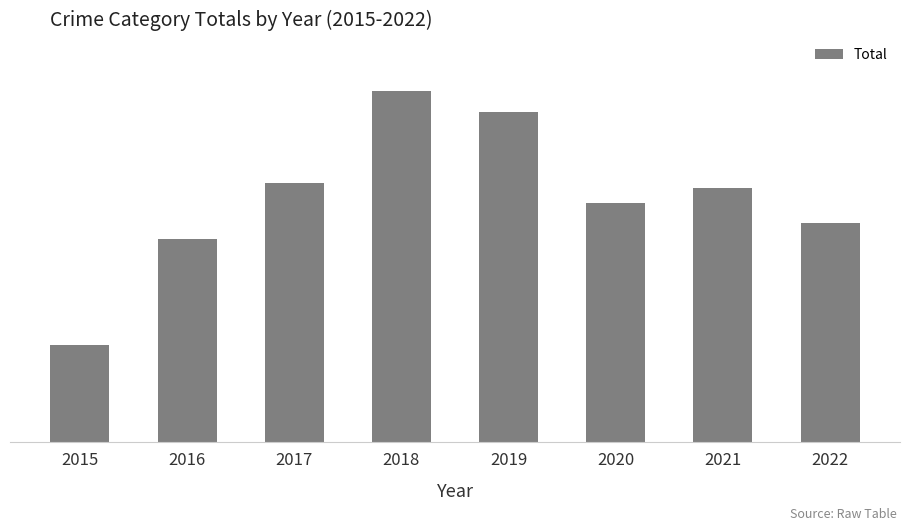

Which category has the highest value across all series?

2018